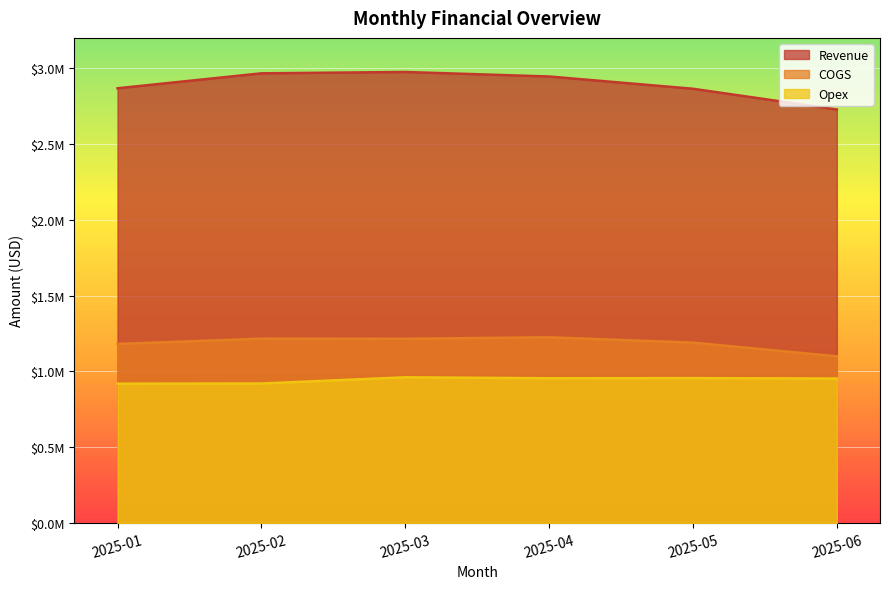

In COGS, how many points are lower than both neighbors (excluding endpoints)?

1